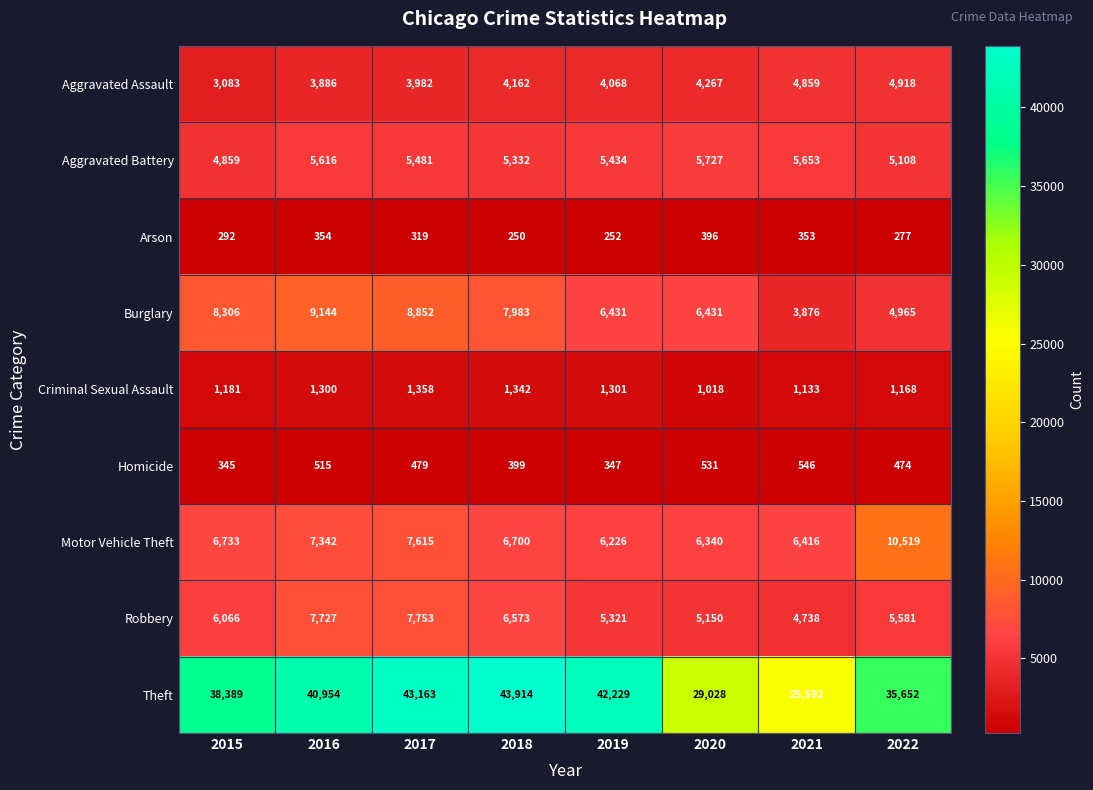

Rank the categories by Arson value from highest to lowest.

2020, 2016, 2021, 2017, 2015, 2022, 2019, 2018